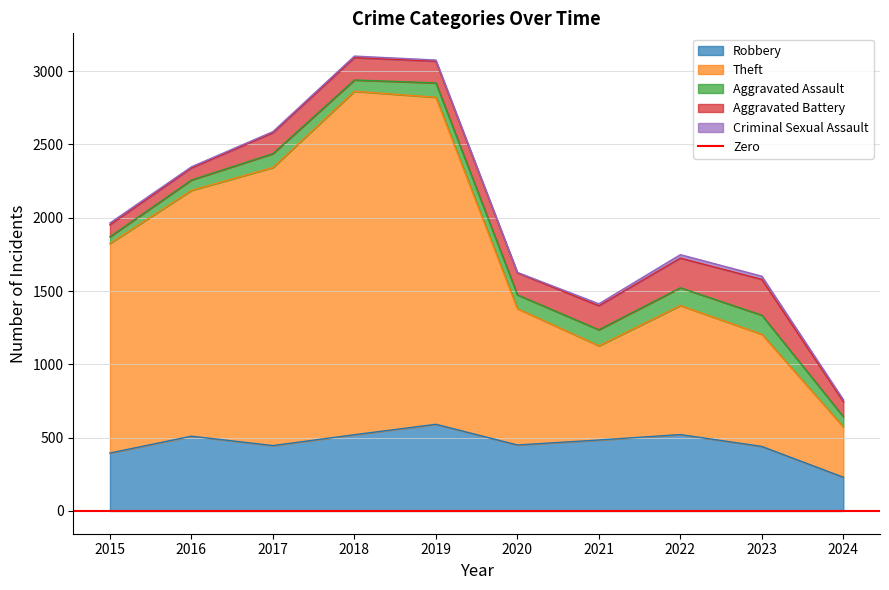

True or false: Aggravated Battery and Aggravated Assault cross at least once.

False